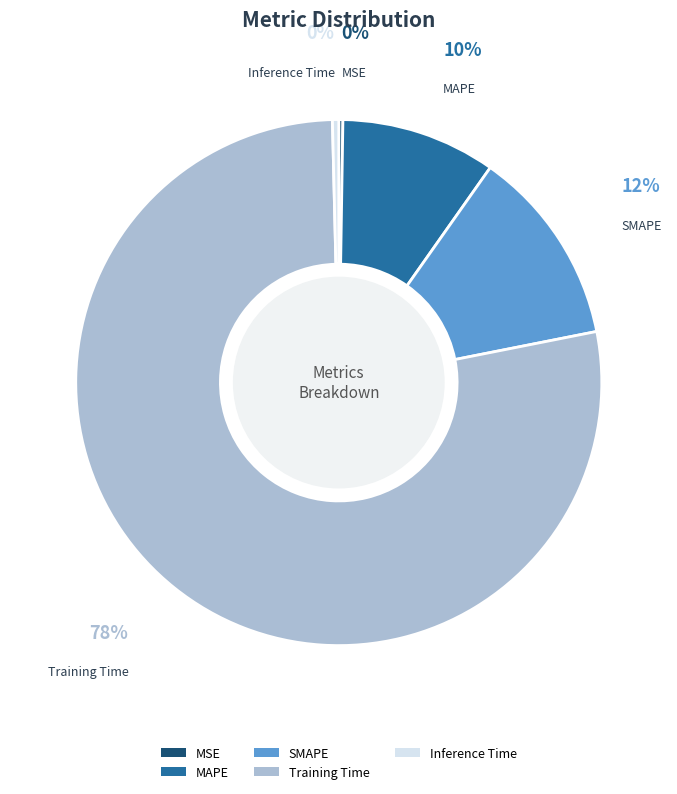

To the nearest percent, what is the average slice percentage?

20%